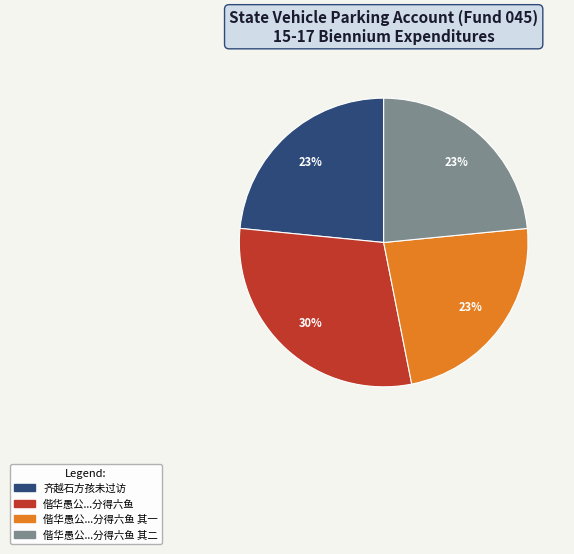

Is there any slice that represents more than half of the pie?

No